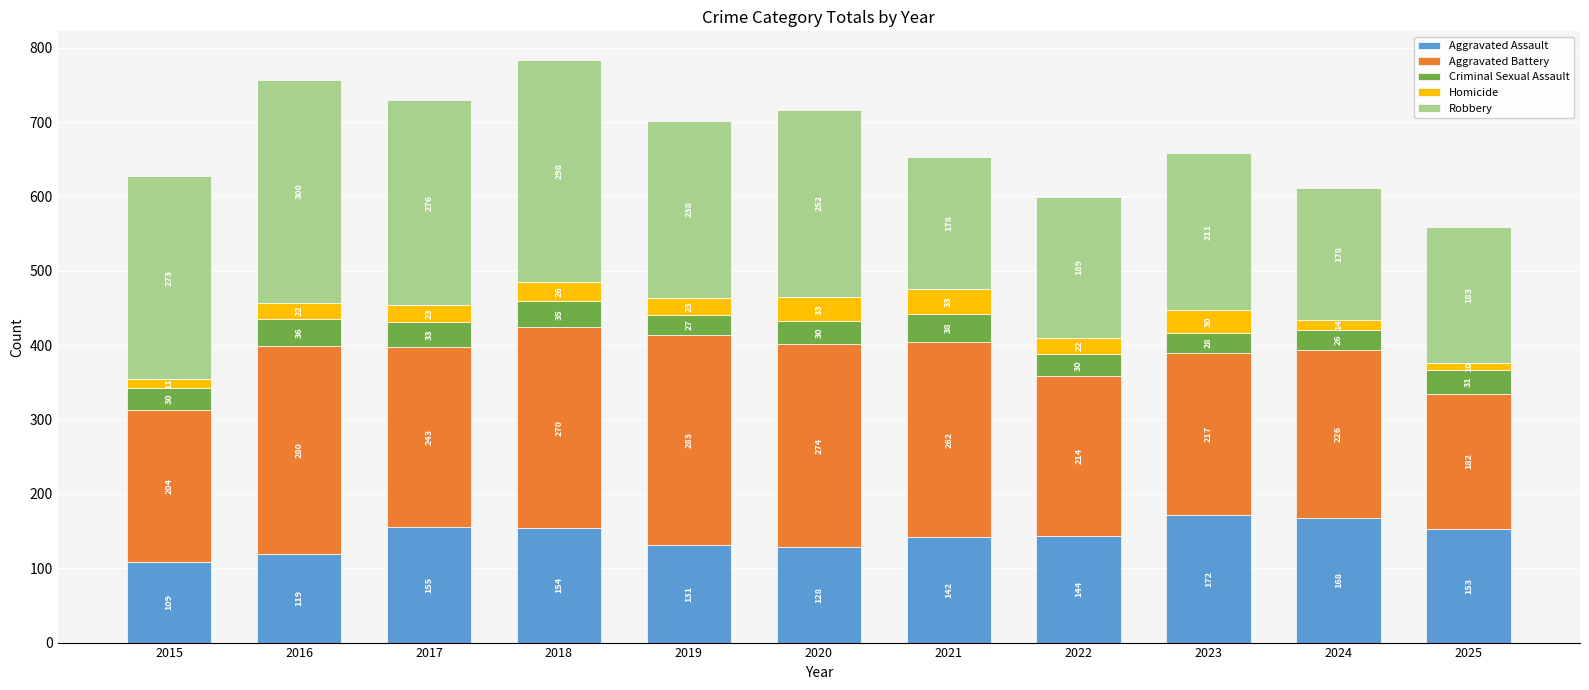

What is the average value of the Aggravated Assault series?

143